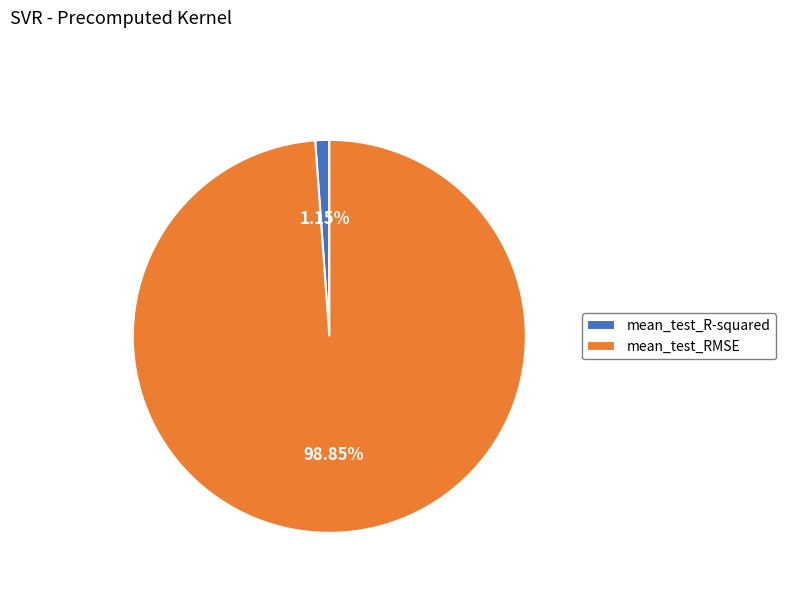

To the nearest percent, what percentage of the pie is mean_test_RMSE?

99%